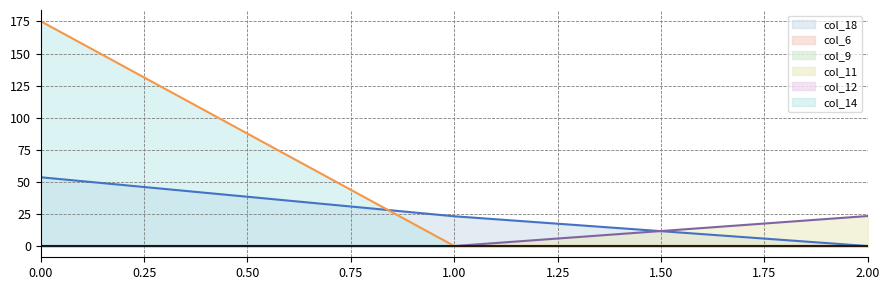

List the labels in order of col_12_line value, smallest first.

0.00, 1.00, 2.00